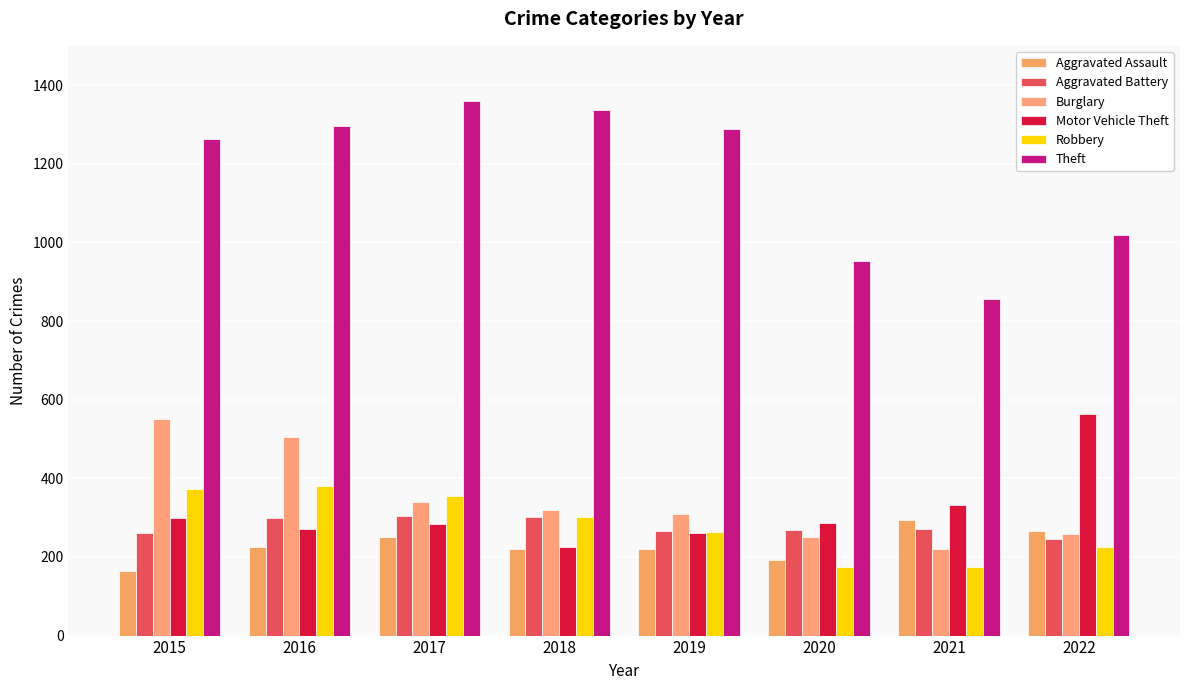

Read the Burglary value at 2019, to the nearest 10.

310